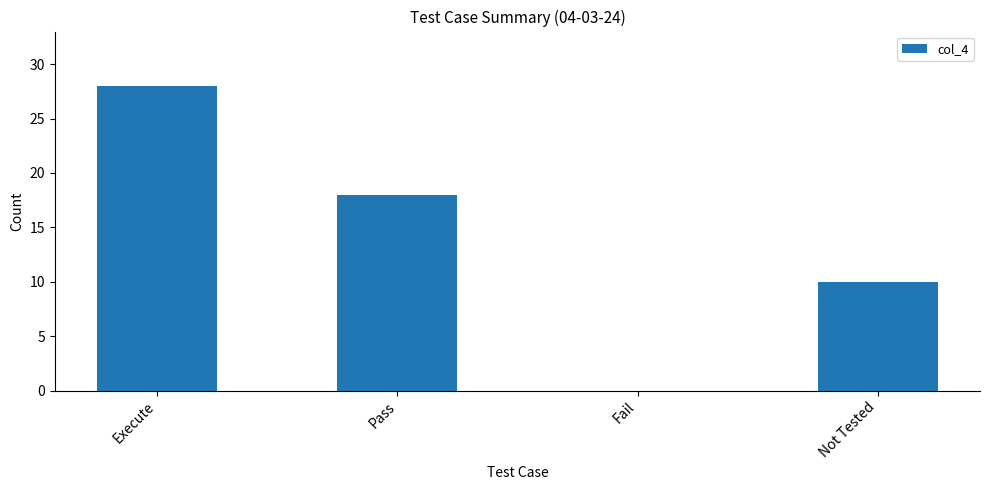

What is the ratio of the value at Pass to the value at Not Tested?

1.8